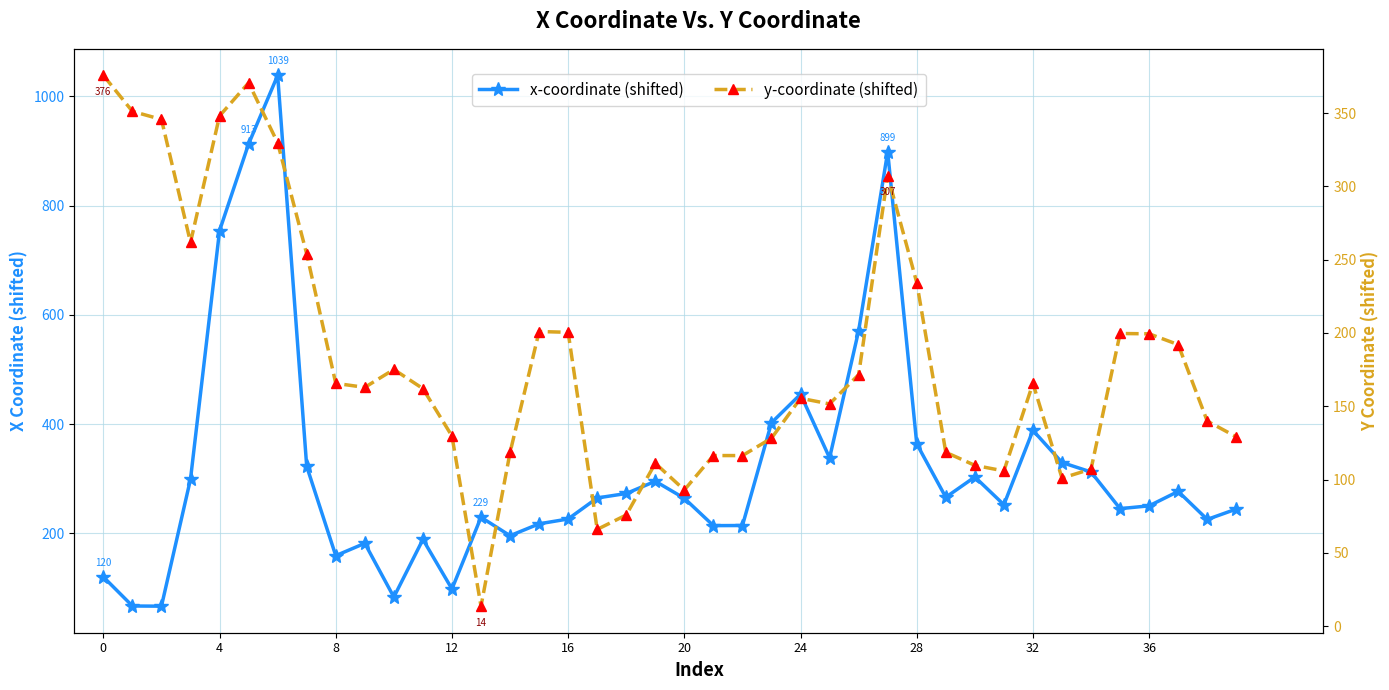

What is the maximum value shown in the chart?

1038.6